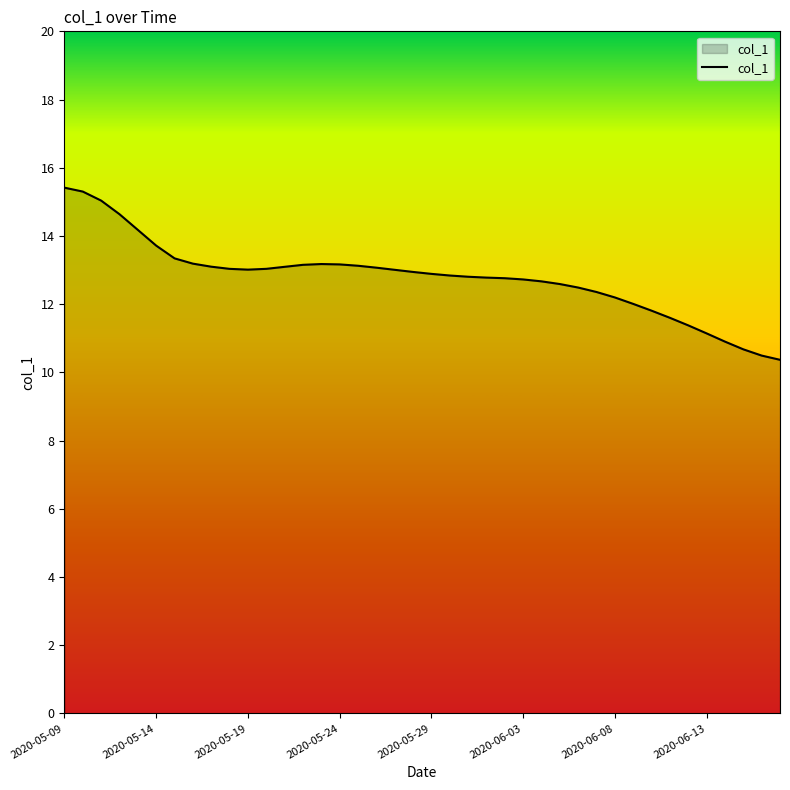

Count the number of categories in the chart.

40